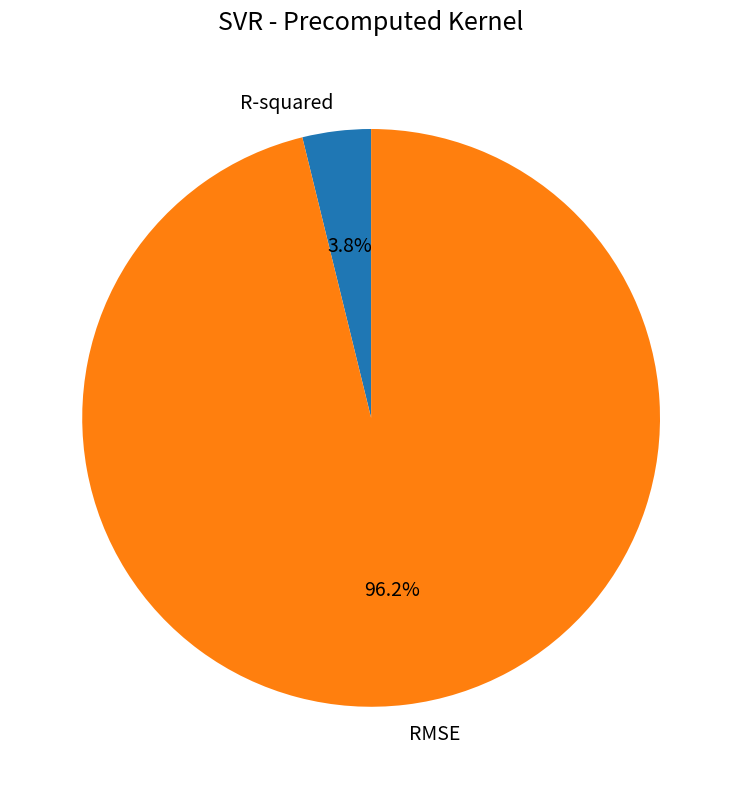

Which category has the biggest portion of the pie?

RMSE